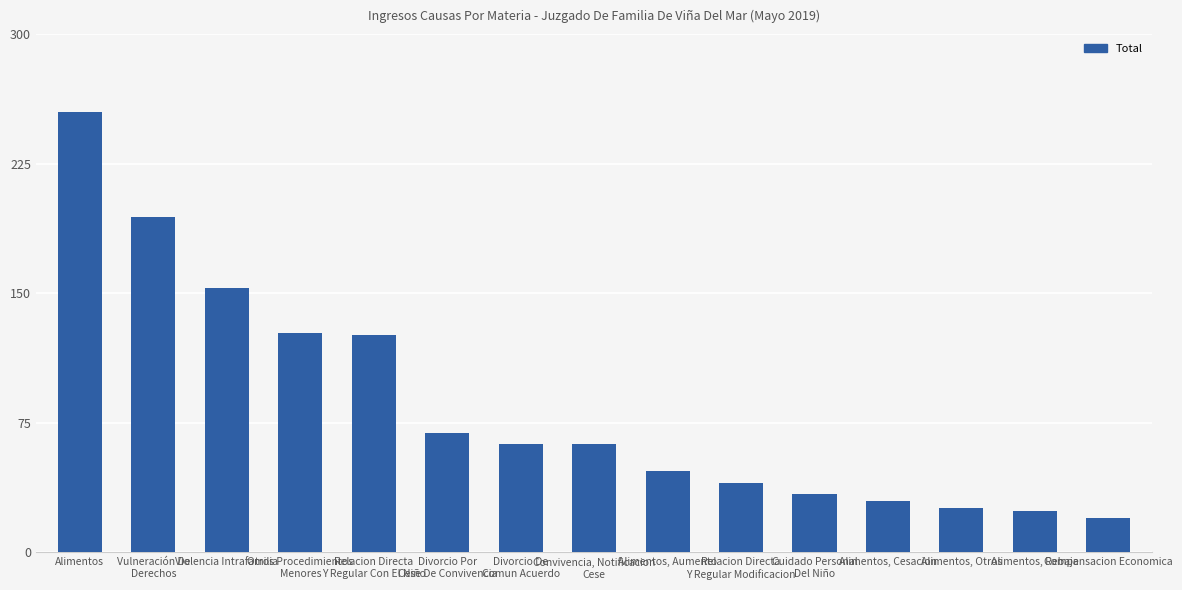

What is the maximum value shown in the chart?

255